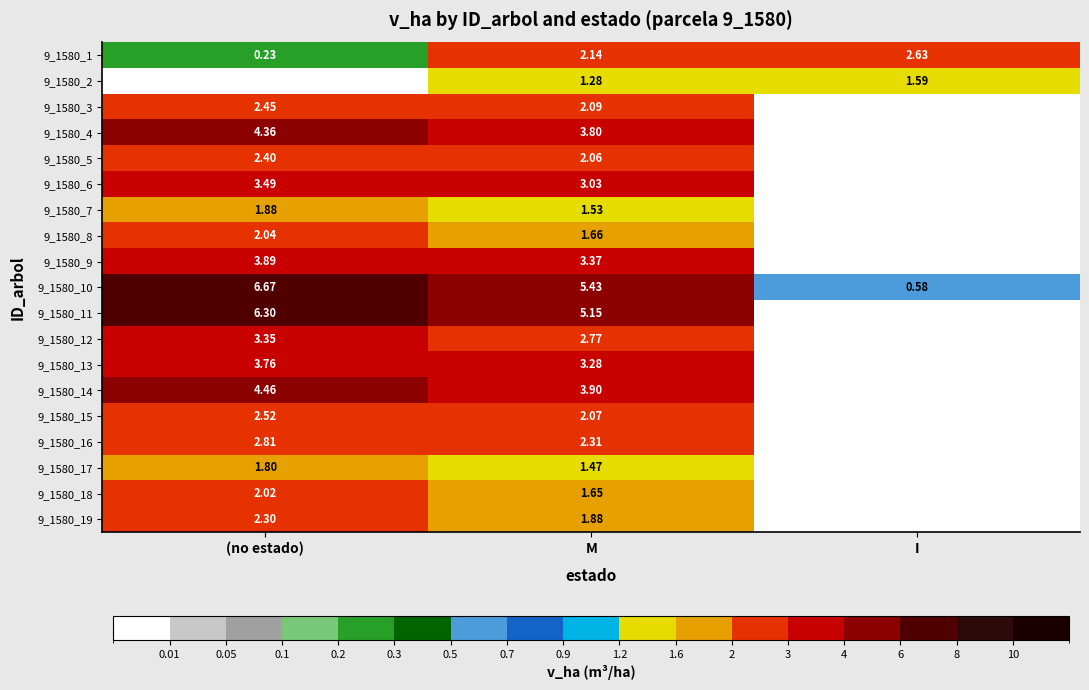

Between (no estado) and I, which is larger?

I